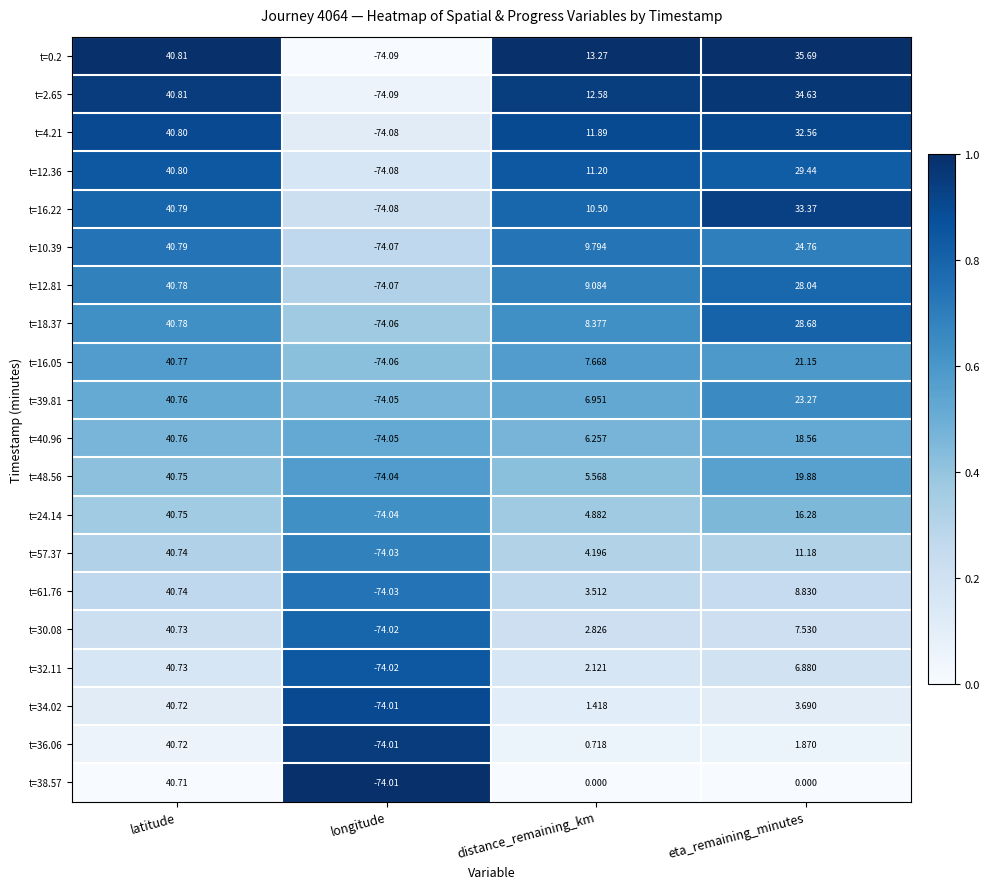

Which series changed the most between longitude and eta_remaining_minutes?

t=0.2